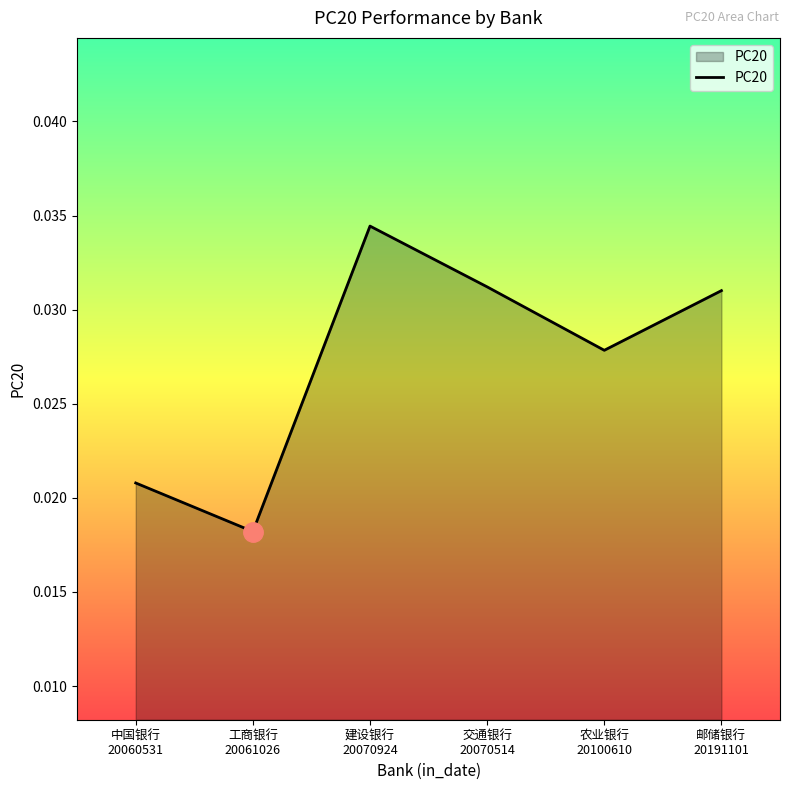

Which label corresponds to the smallest value in the chart?

工商银行
20061026